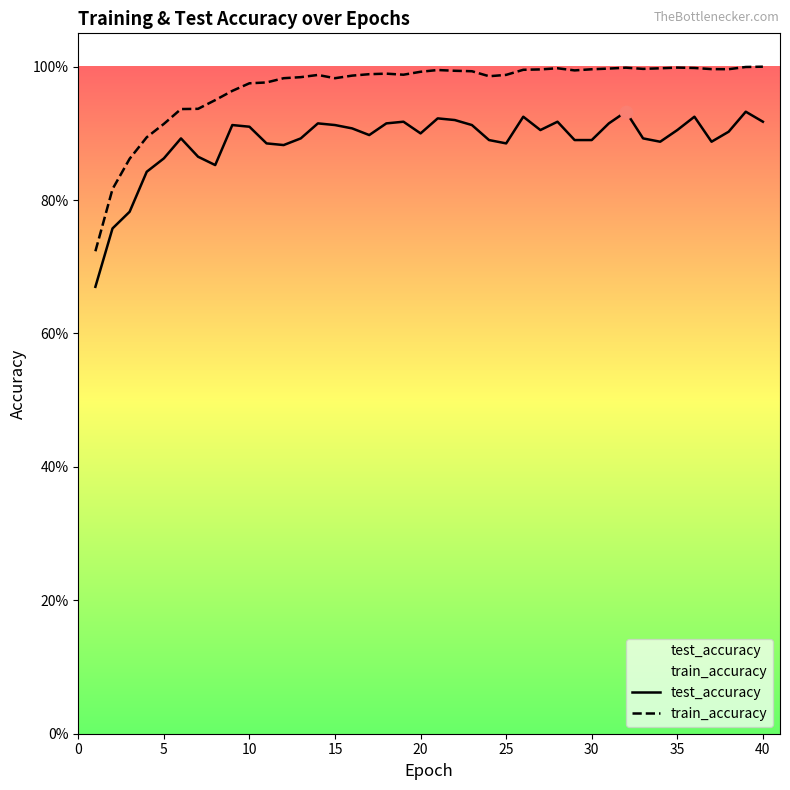

At how many categories does at least one series exceed 0?

40